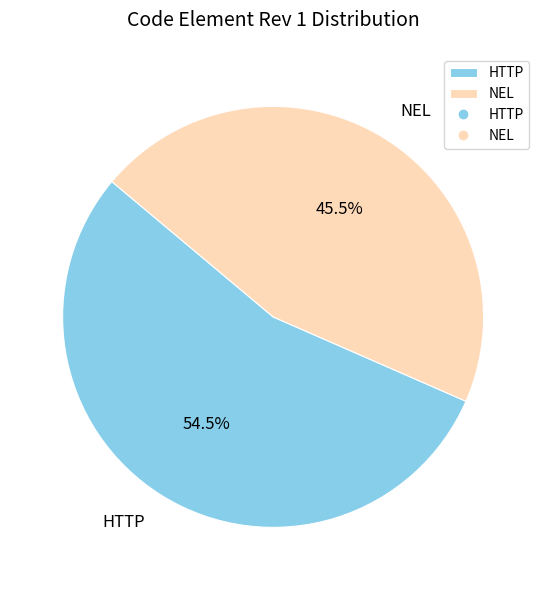

Which has a higher value, HTTP or NEL?

HTTP